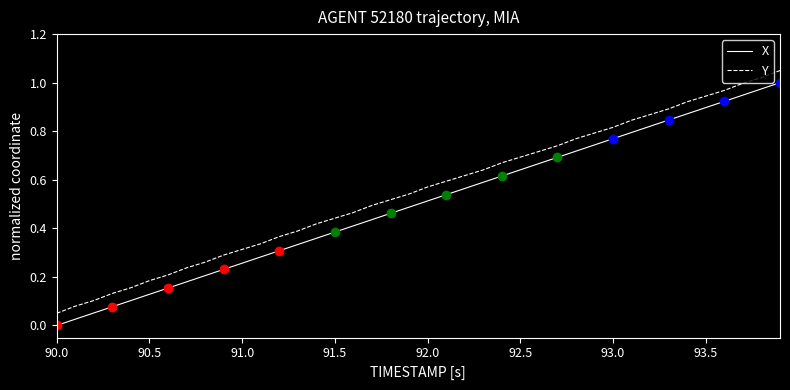

True or false: X has more than 2 points higher than both neighbors.

False